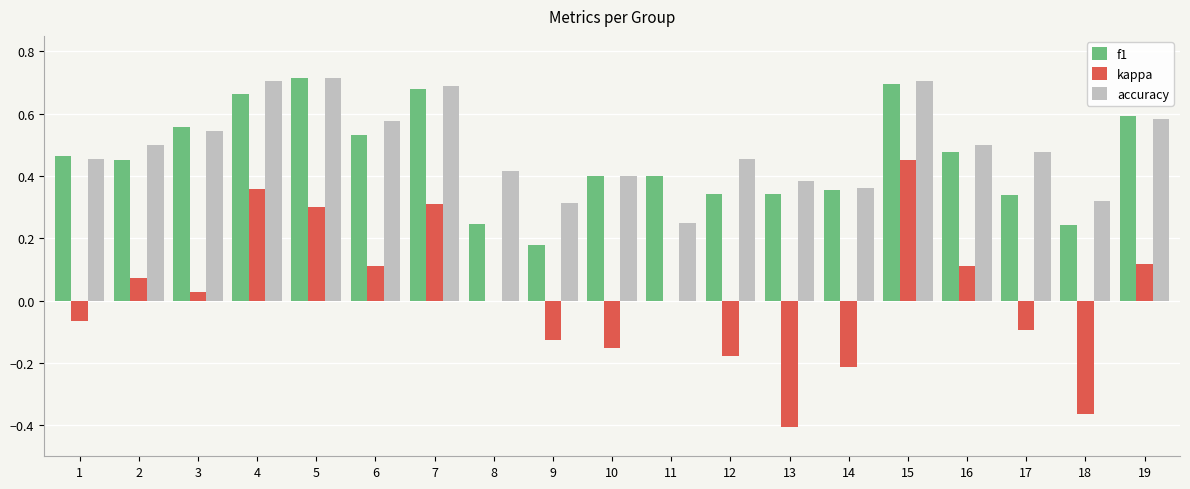

The value of kappa at 14 is -0.2. True or false?

True